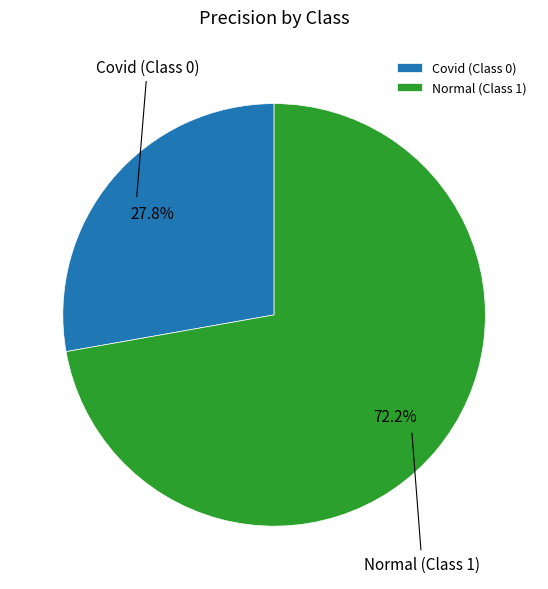

Between Covid (Class 0) and Normal (Class 1), which is larger?

Normal (Class 1)